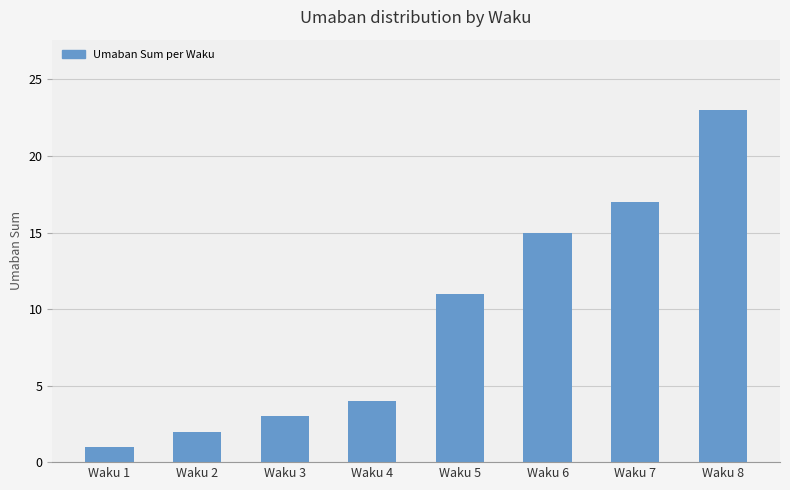

Are the bars horizontal?

No